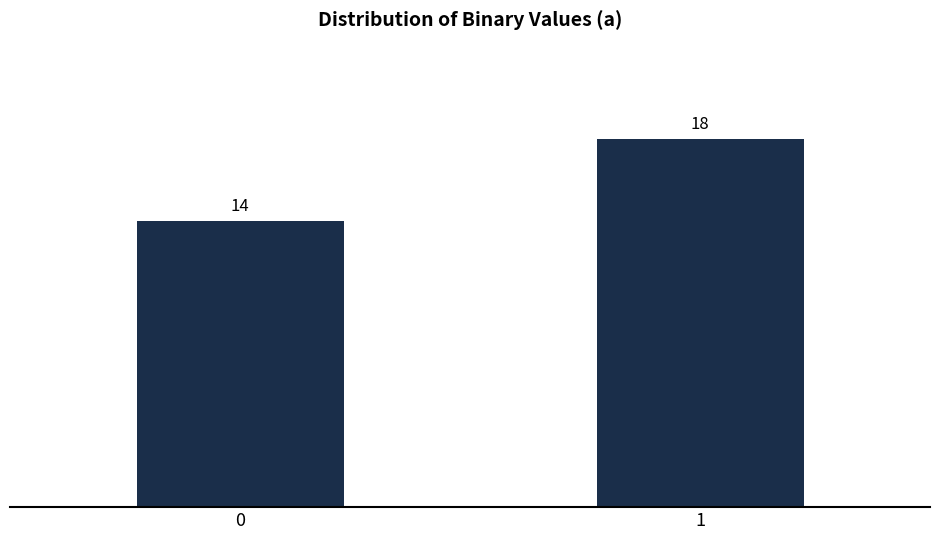

Reading right to left, what are all the values shown in this chart?

18	14